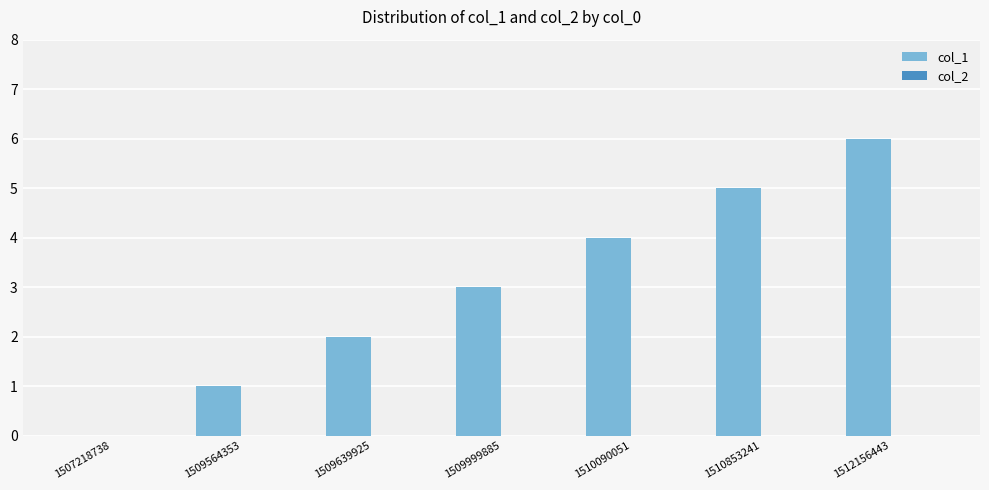

What is the approximate value at 1510090051?

4